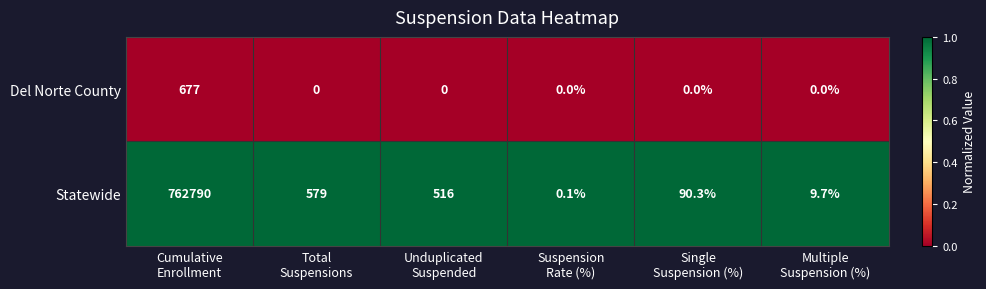

What is the difference between the highest and lowest values at Total
Suspensions?

579.0